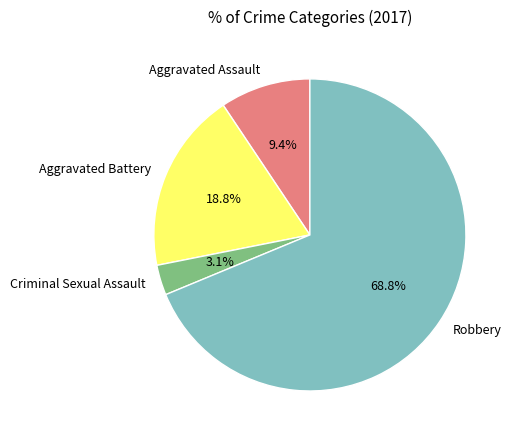

To the nearest percent, what is the difference between the Aggravated Assault and Aggravated Battery slice percentages?

9%